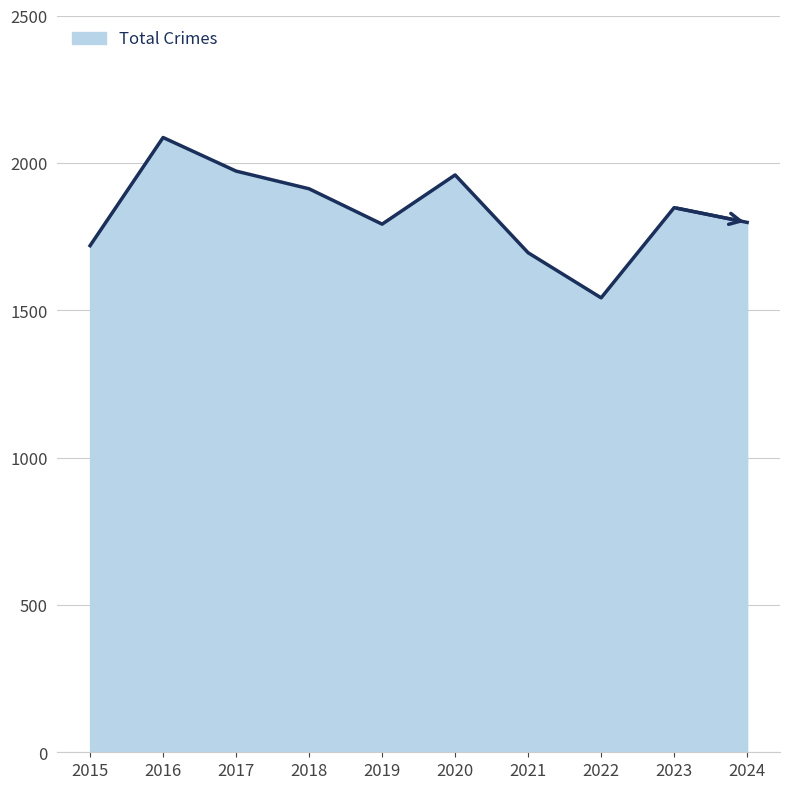

The value at 2020 is 1959. True or false?

True